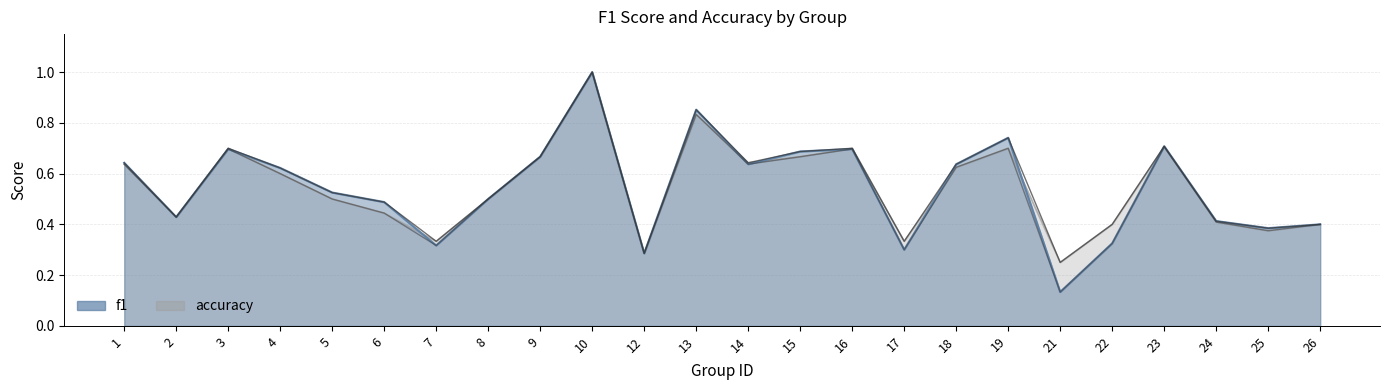

How many lines are shown in the chart?

2